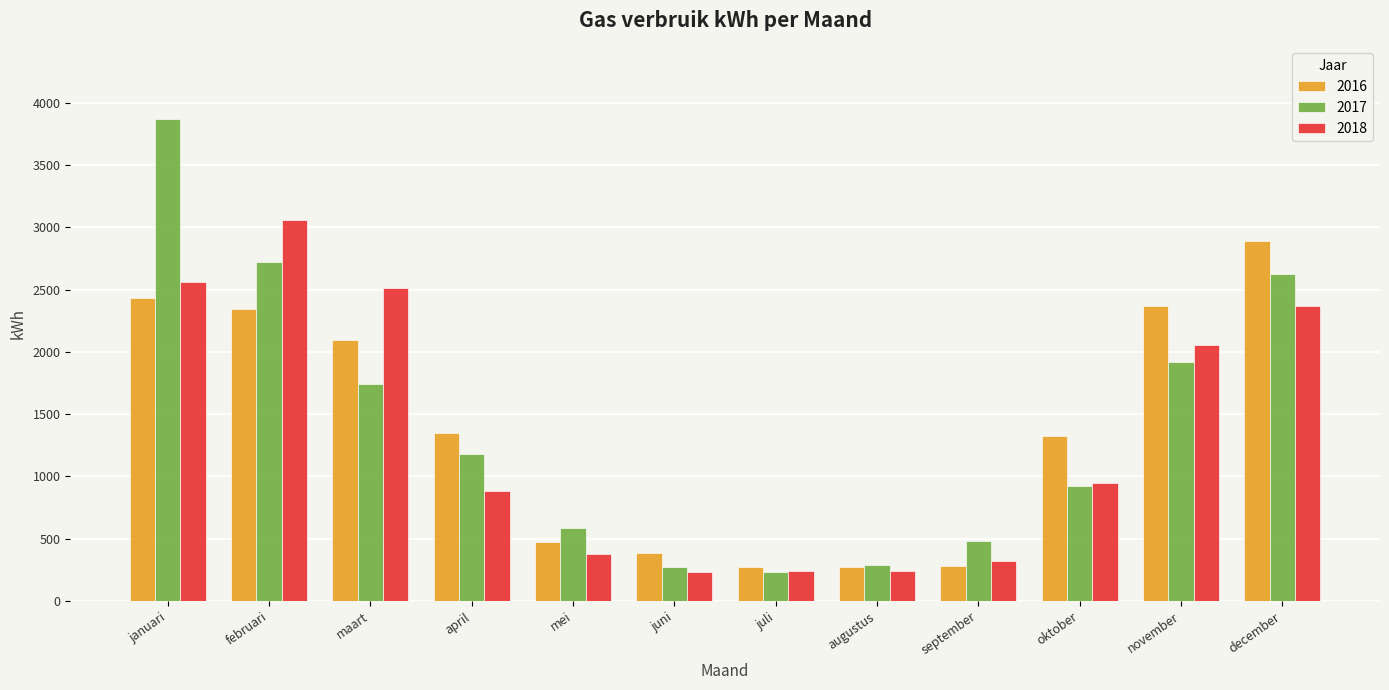

What is the minimum value shown in the chart?

232.7